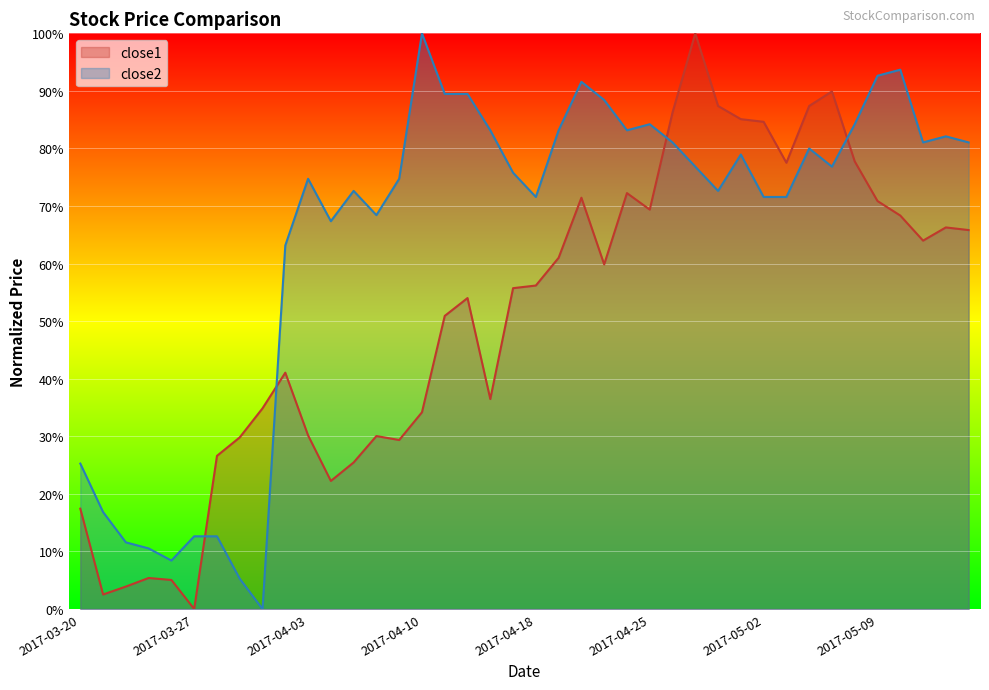

How many interior local peaks does the close1 series have?

9